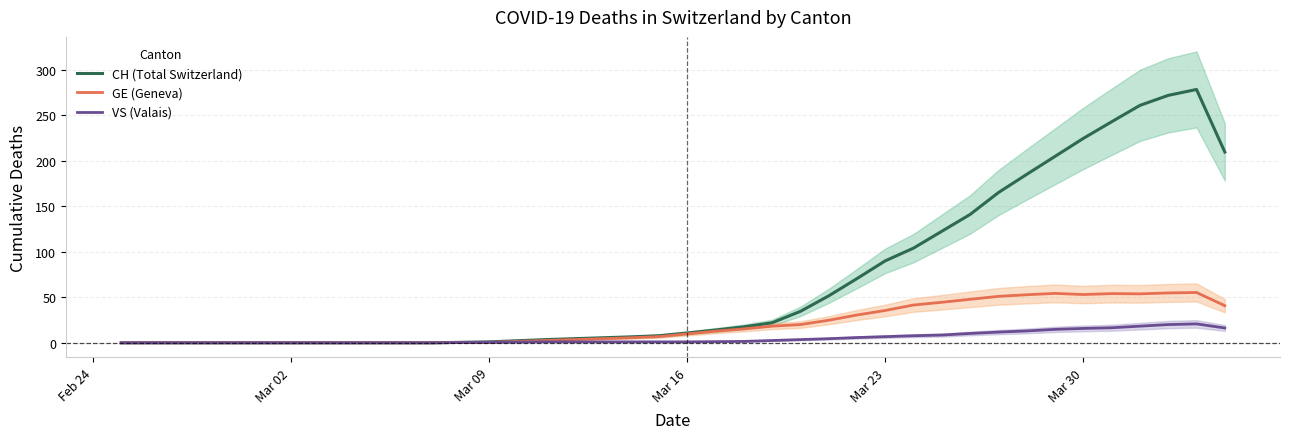

Reading right to left, what are all the values shown in this chart?

CH (Total Switzerland): 209.5	278.2	271.8	260.8	242.8	224.5	204.8	185.0	165.0	141.0	122.5	104.0	90.0	70.5	51.5	34.5	22.0	17.5	14.0	10.8	7.8	6.5	5.5	4.5	3.5	2.2	1.0	0.5	0.0	0.0	0.0	0.0	0.0	0.0	0.0	0.0	0.0	0.0	0.0	0.0
GE (Geneva): 40.8	55.2	54.8	53.8	54.0	53.0	54.2	52.8	51.0	47.8	44.5	41.5	35.5	30.5	24.8	20.0	18.2	15.2	12.8	9.8	6.8	5.5	4.5	3.5	2.5	1.5	0.5	0.2	0.0	0.0	0.0	0.0	0.0	0.0	0.0	0.0	0.0	0.0	0.0	0.0
VS (Valais): 16.2	20.8	20.0	18.2	16.5	15.8	14.8	13.0	11.8	10.2	8.5	7.8	6.8	5.8	4.5	3.5	2.5	1.5	1.2	1.0	1.0	1.0	1.0	1.0	1.0	0.8	0.5	0.2	0.0	0.0	0.0	0.0	0.0	0.0	0.0	0.0	0.0	0.0	0.0	0.0